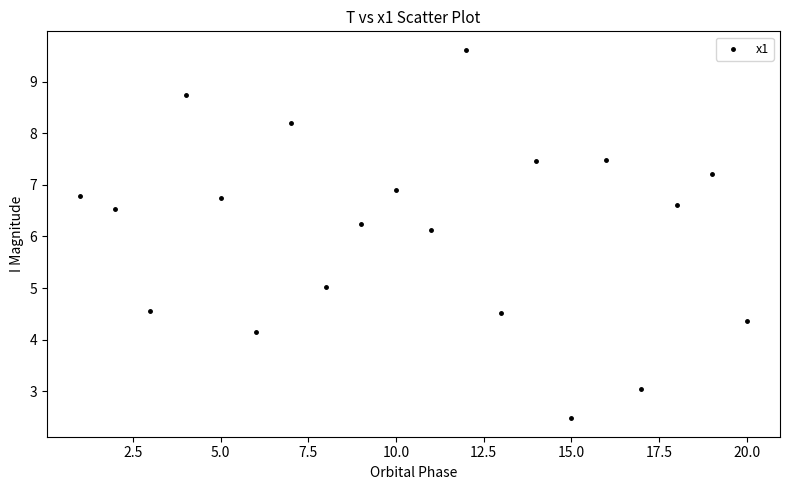

What is the range of X values (max minus min)?

19.0